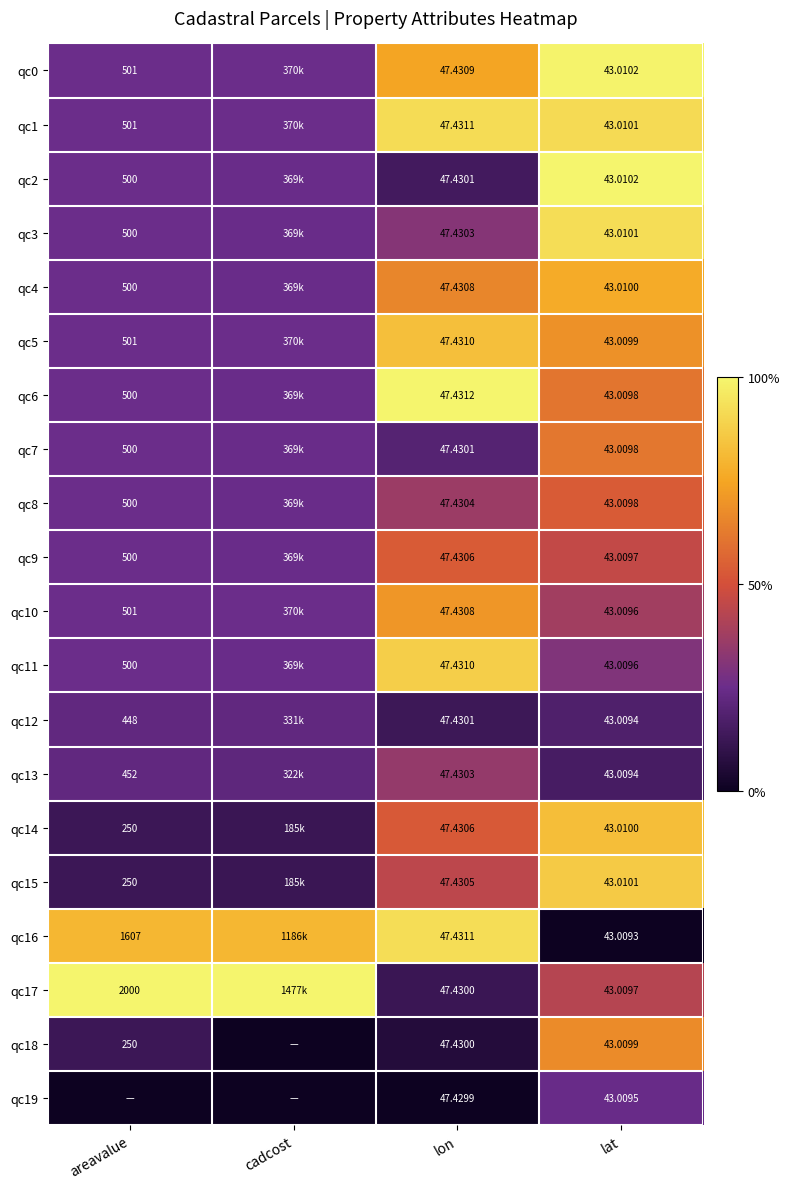

Is the value of qc10 at areavalue greater than the value of qc9 at lon?

Yes